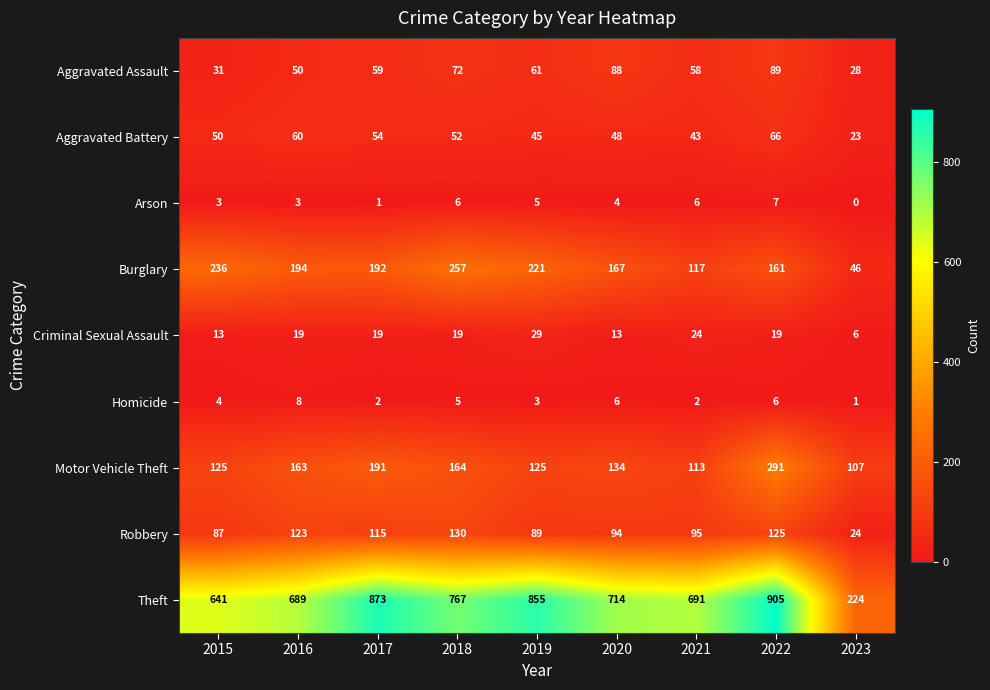

Which series changed the most between 2018 and 2021?

Burglary